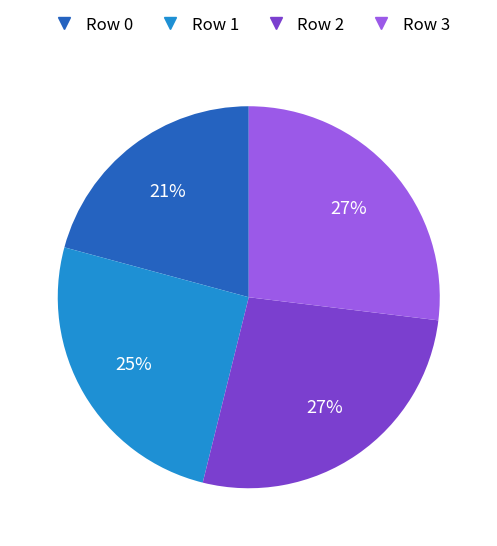

To the nearest percent, what is the average slice percentage?

25%